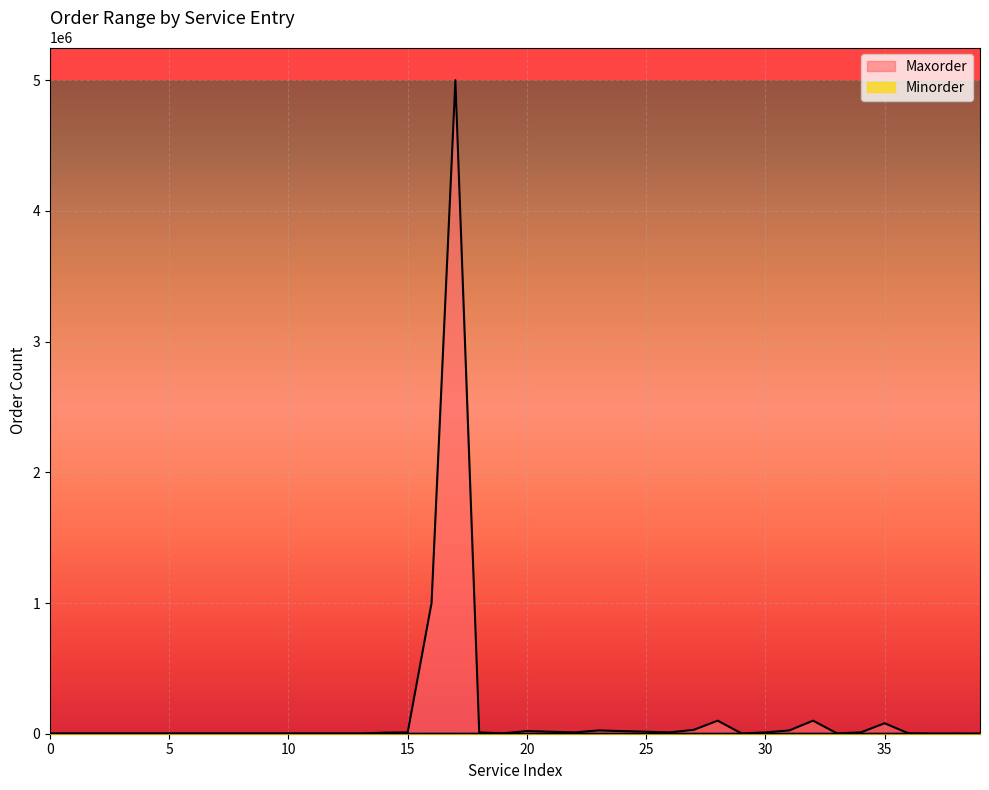

What is the difference between the second highest and second lowest values in the Maxorder series?

999500